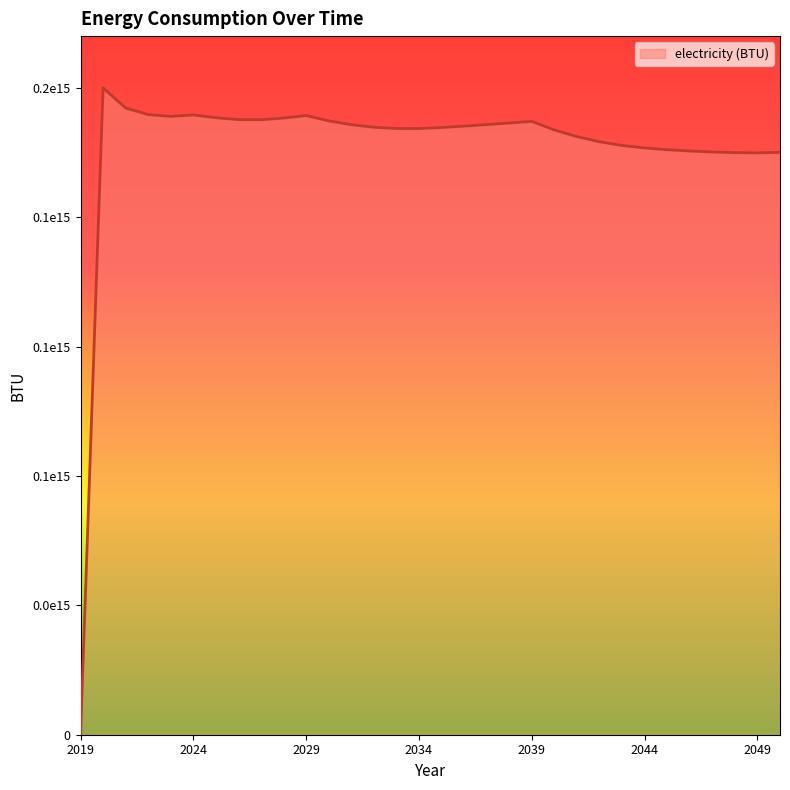

Does the chart display data point markers on the line(s)?

No